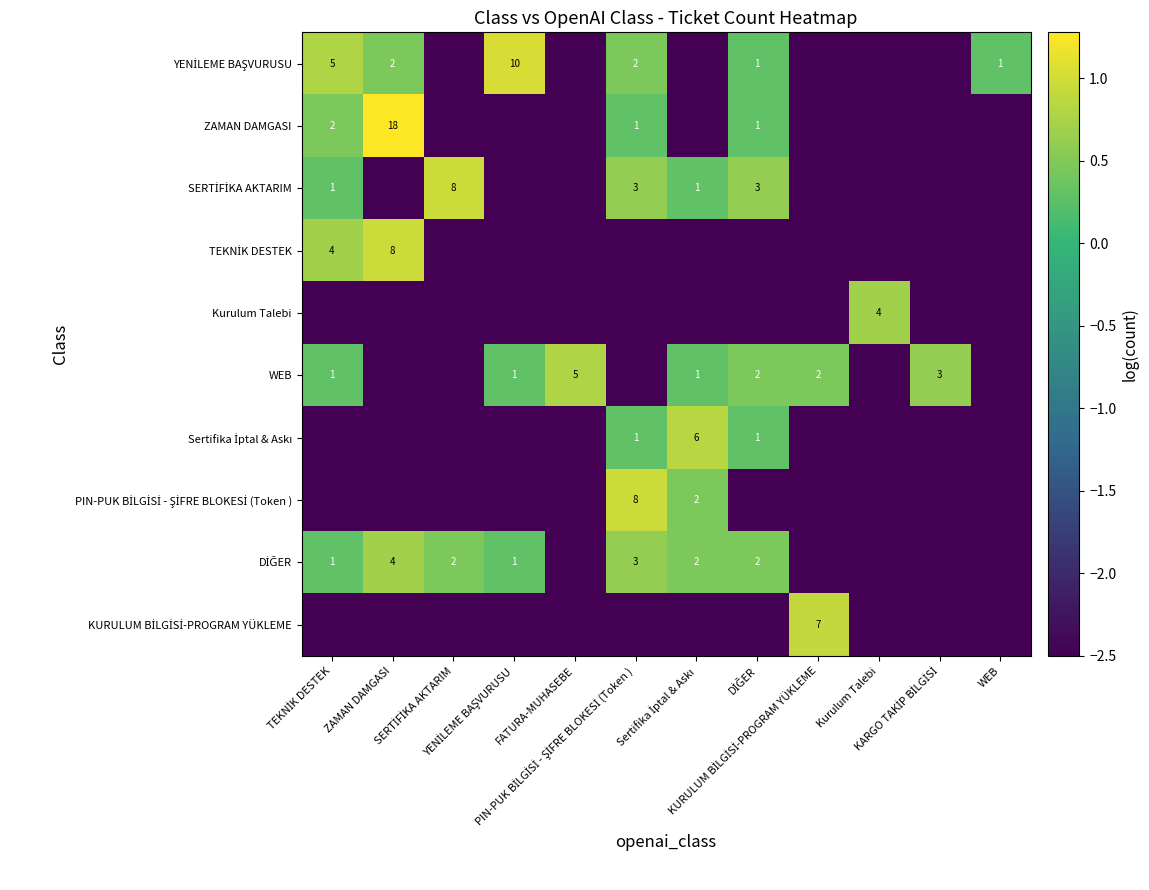

The value of SERTİFİKA AKTARIM at Kurulum Talebi is -2.5. True or false?

True